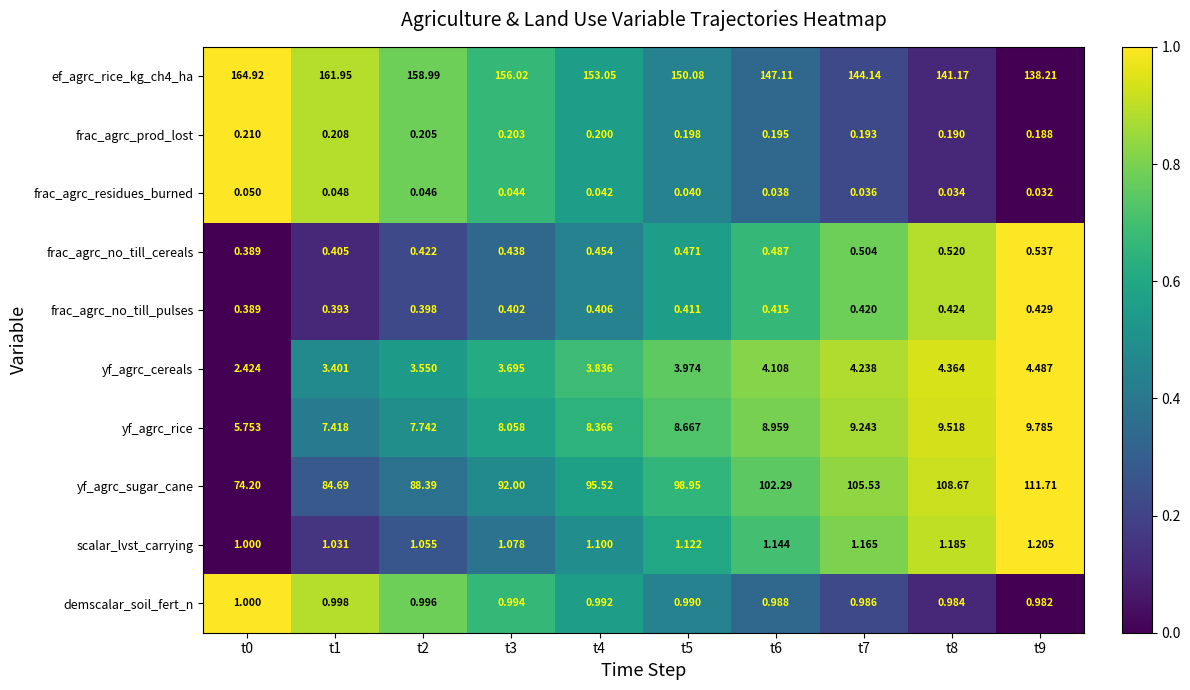

Is the value of frac_agrc_no_till_pulses at t4 greater than the value of frac_agrc_no_till_cereals at t4?

No